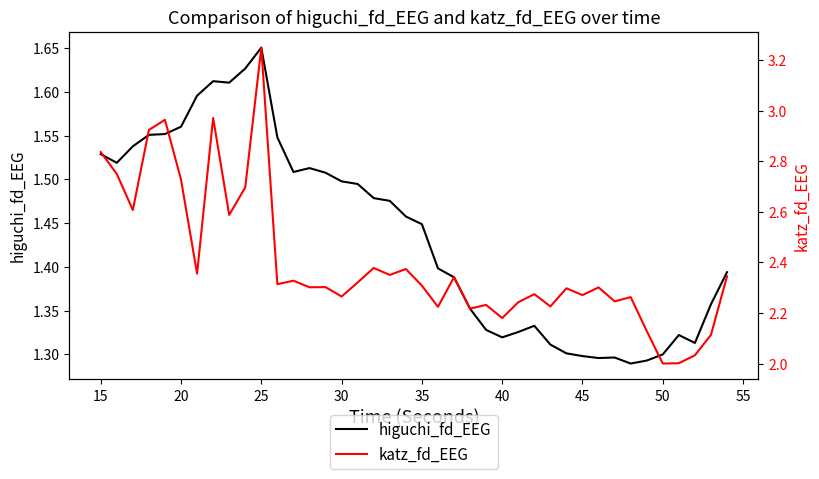

In higuchi_fd_EEG, how many points are higher than both neighbors (excluding endpoints)?

6